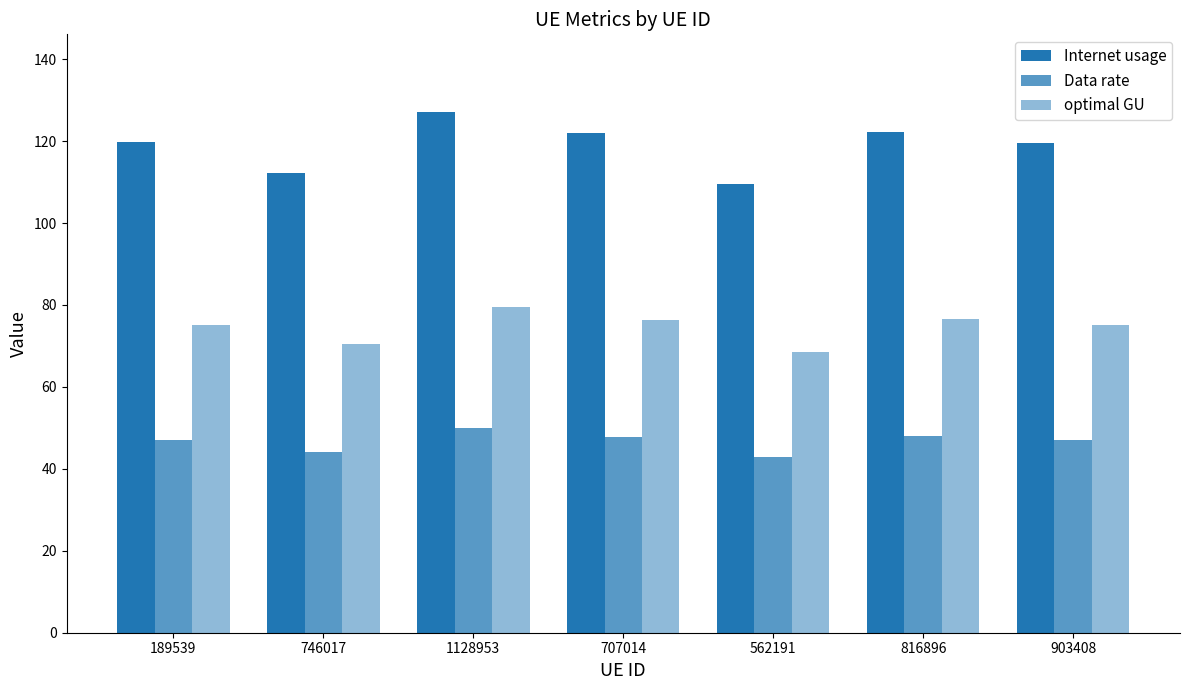

What position from the left is 562191?

5